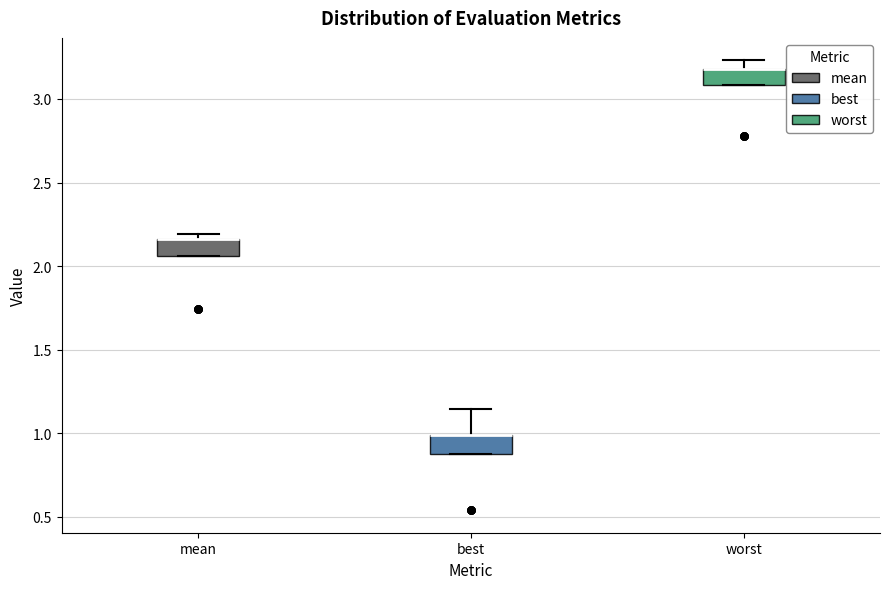

Reading left to right, transcribe this box plot: for each box, give where its median line is, the range the box spans, and where its two whiskers end, as read against the y-axis. The values are not printed on the chart, so give them approximately, as read against the axis.

mean: median 2.15 (drawn on the box's upper edge), box 2.05 to 2.15, whiskers 2.05 to 2.20
best: median 1.00 (drawn on the box's upper edge), box 0.85 to 1.00, whiskers 0.85 to 1.15
worst: median 3.20 (drawn on the box's upper edge), box 3.10 to 3.20, whiskers 3.10 to 3.25